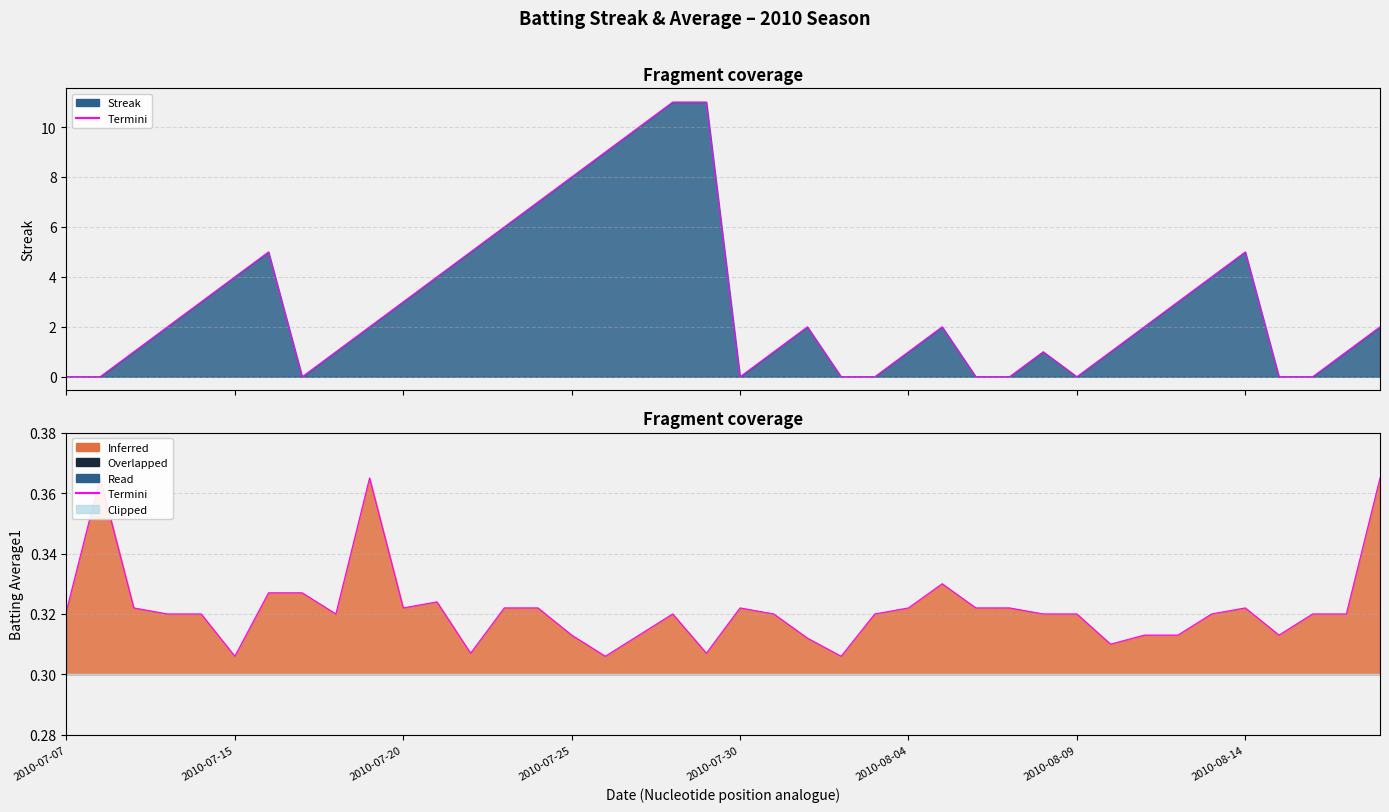

What is the difference between the maximum and minimum values in the Streak series?

11.0